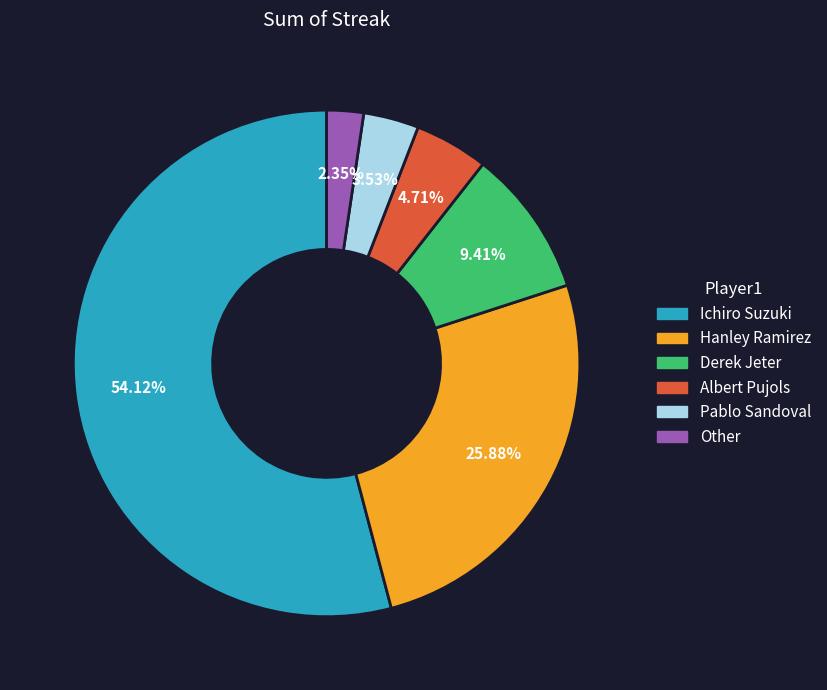

What is the largest slice in the pie chart?

Ichiro Suzuki